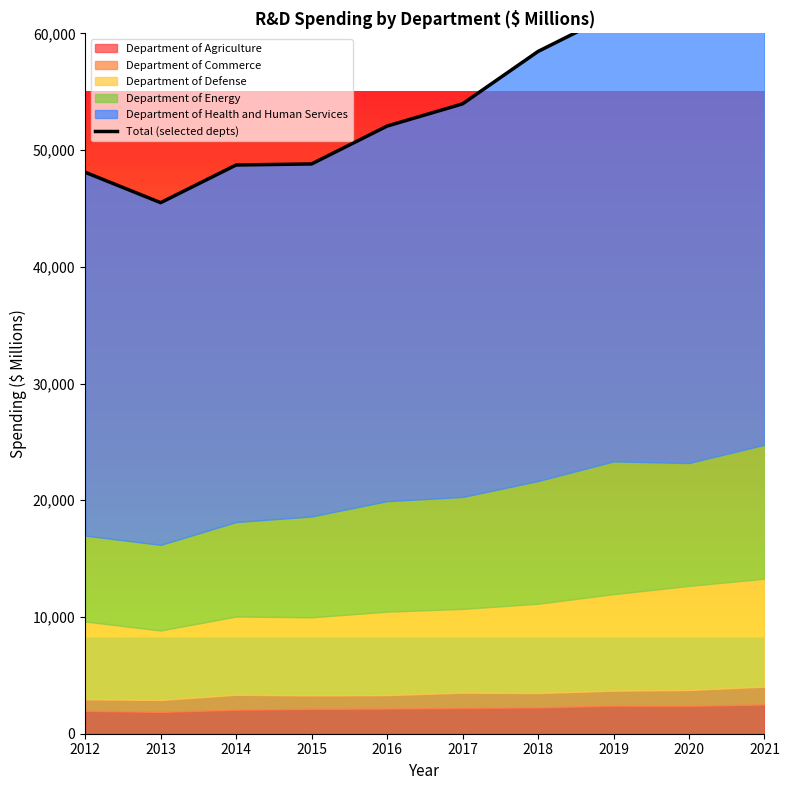

What is the value of the 4th point from the left?

48812.0